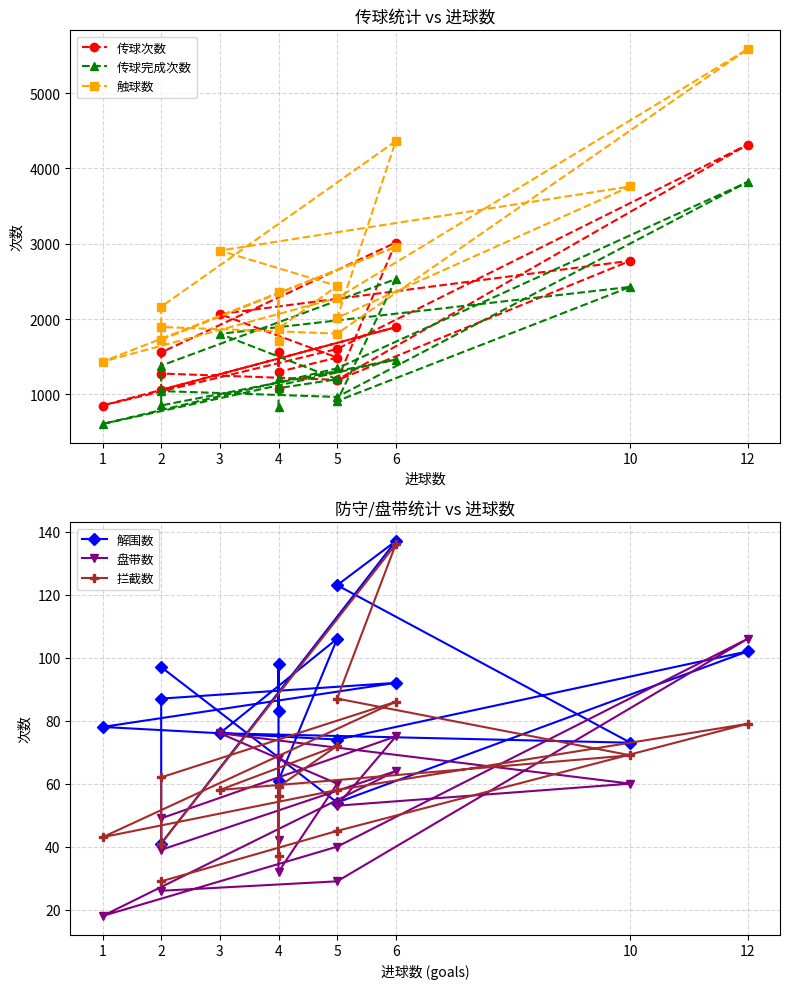

What is the label of the 6th point from the left?

10